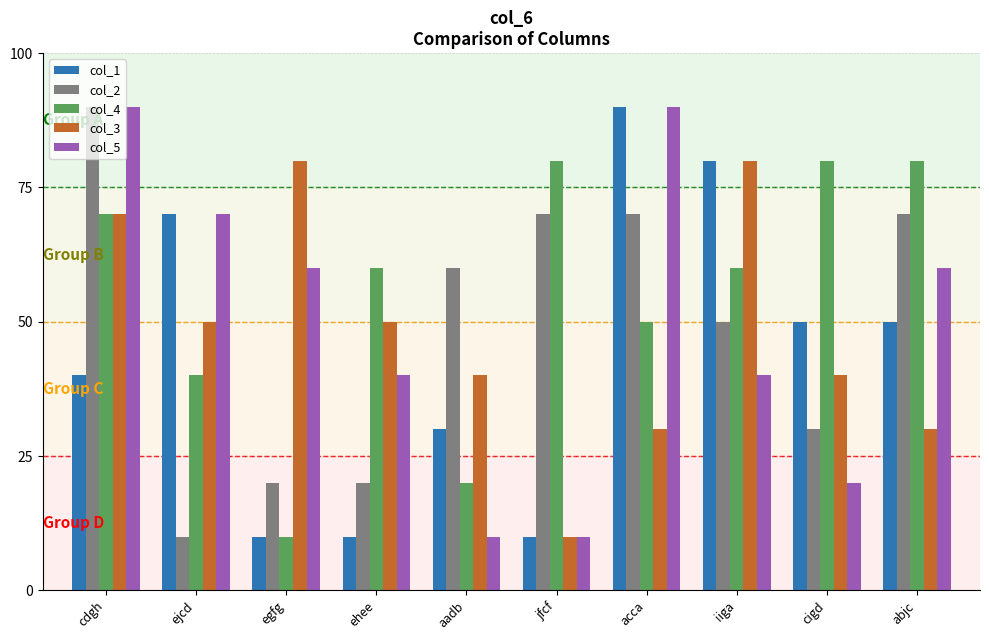

What are all the series names shown in the legend?

col_1, col_2, col_4, col_3, col_5